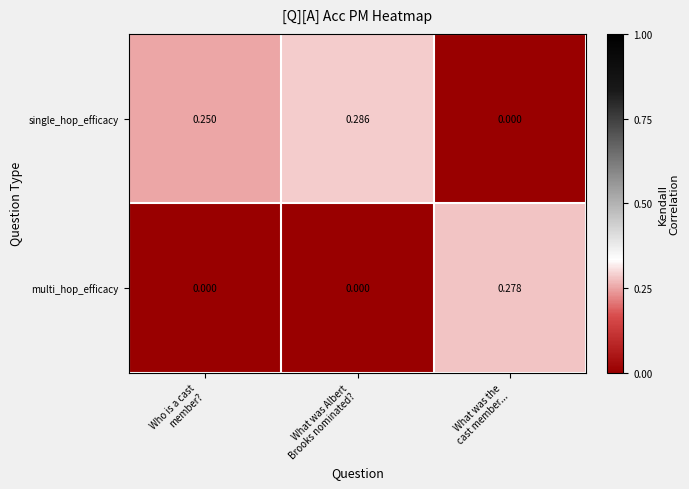

Which series has the widest spread of values?

single_hop_efficacy